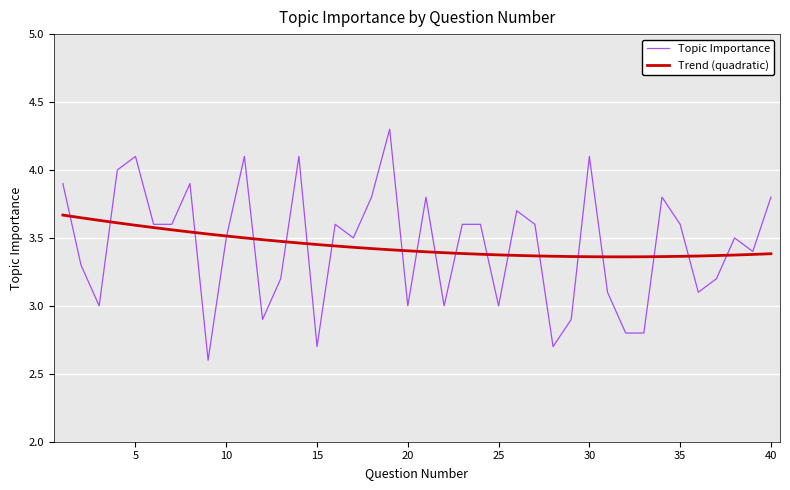

Rank the series by their maximum value, from highest to lowest.

Topic Importance, Trend (quadratic)